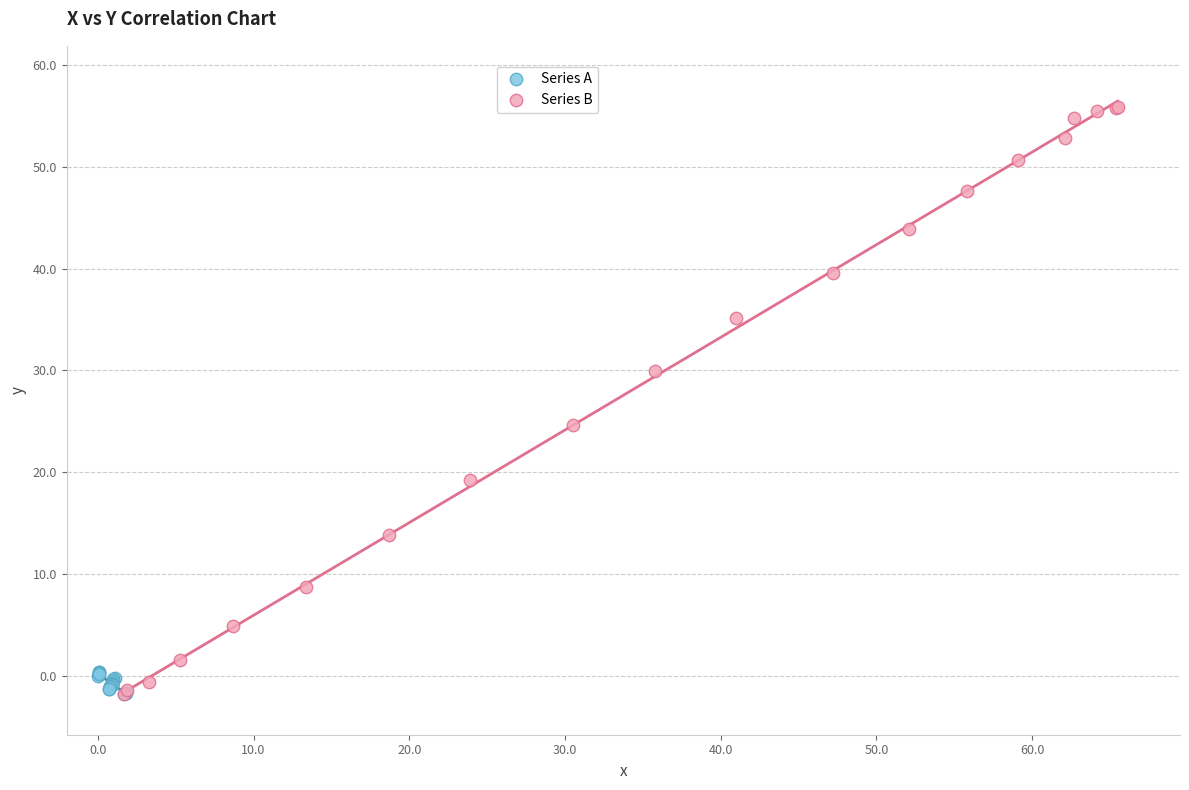

Which series reaches the maximum Y coordinate?

Series B